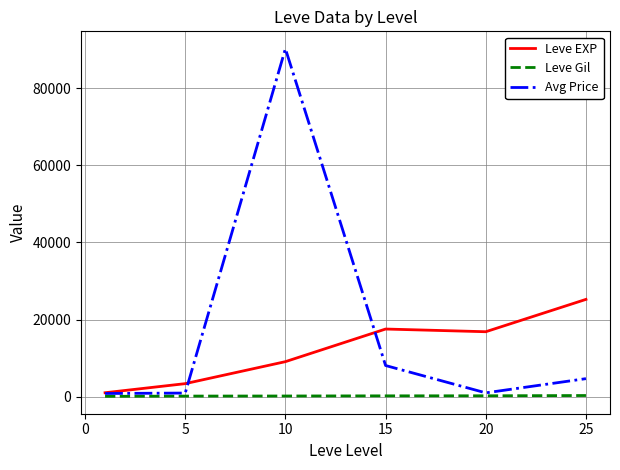

Which series has the widest spread of values?

Avg Price